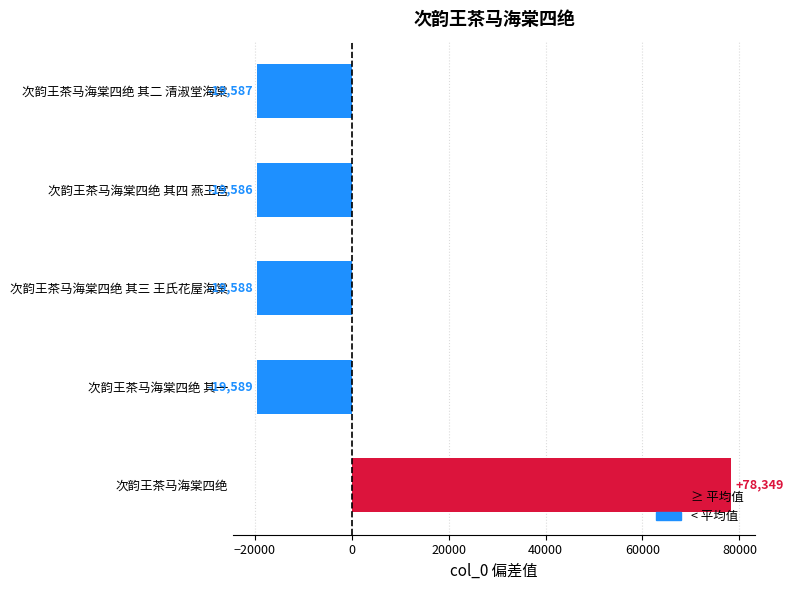

Between 次韵王茶马海棠四绝 and 次韵王茶马海棠四绝 其二 清淑堂海棠, which is larger?

次韵王茶马海棠四绝